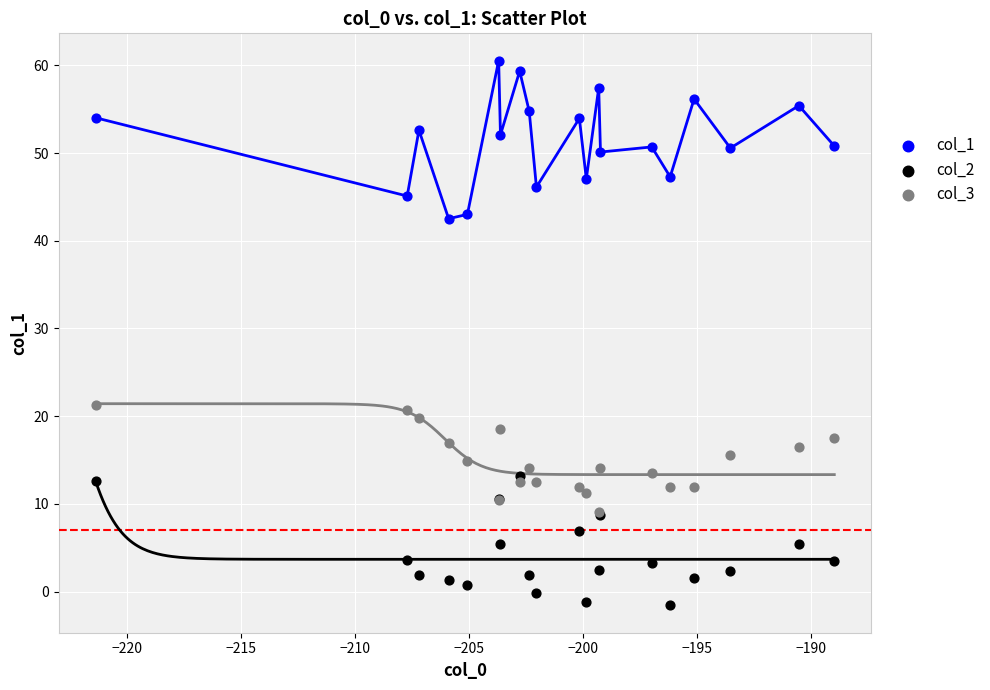

Which series reaches the maximum Y coordinate?

col_1